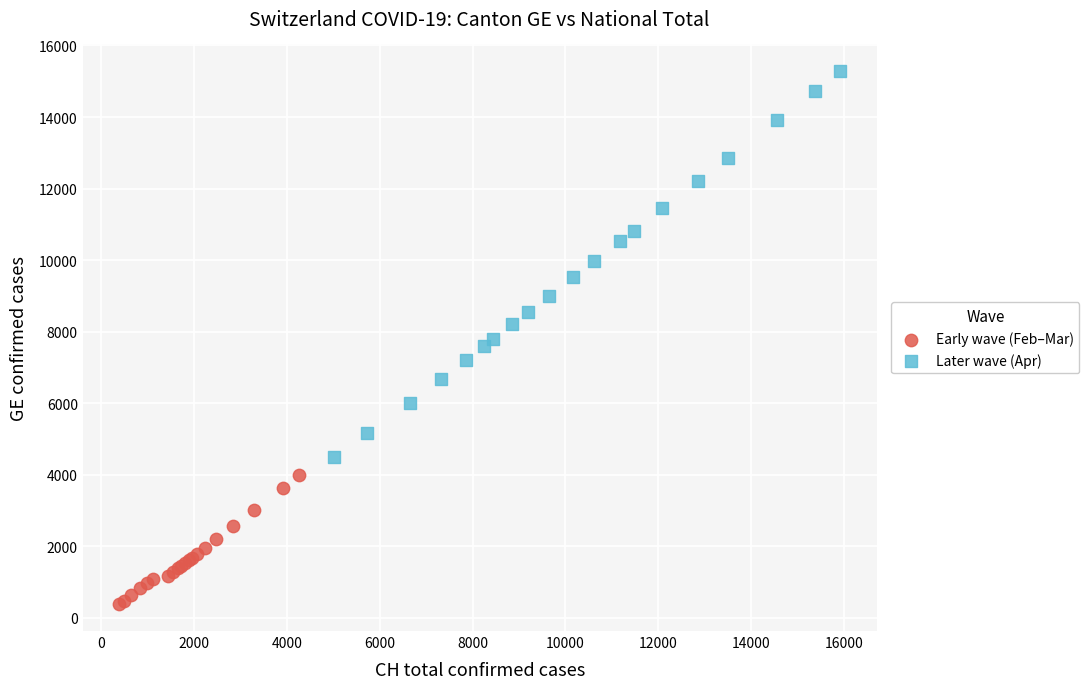

What are all the series names shown in the legend?

Early wave (Feb–Mar), Later wave (Apr)